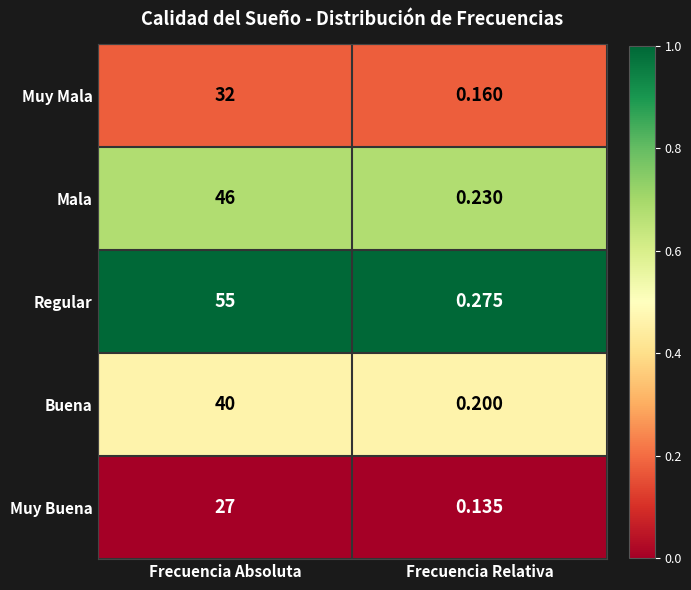

Which series has the widest spread of values?

Regular